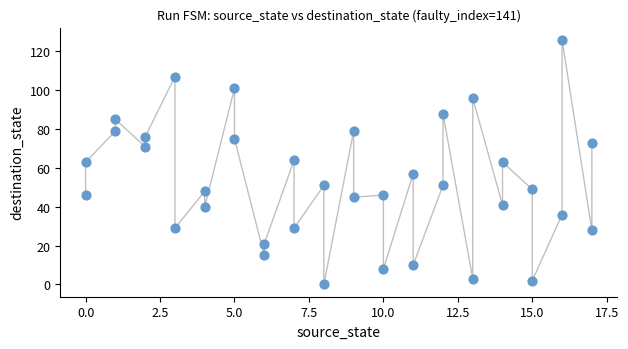

What is the range of X values (max minus min)?

17